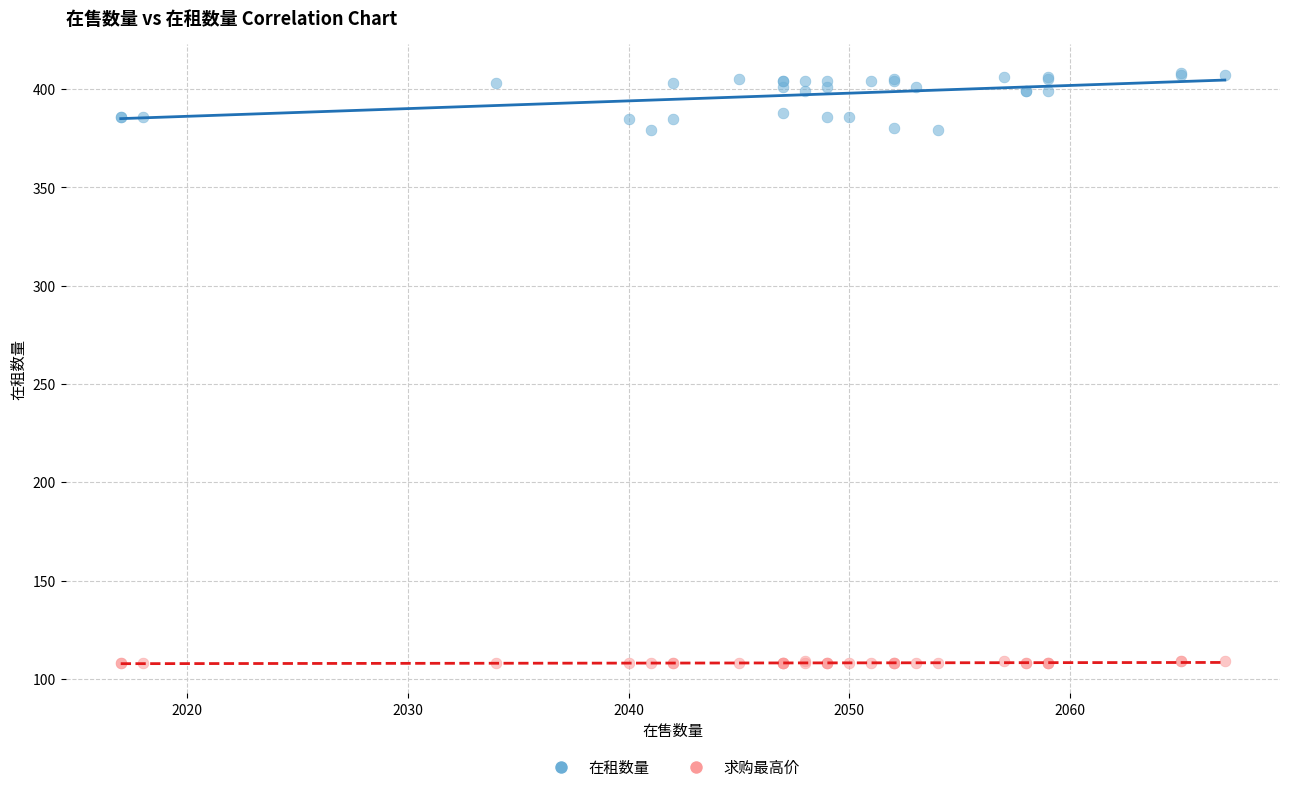

Which series reaches the minimum Y coordinate?

求购最高价